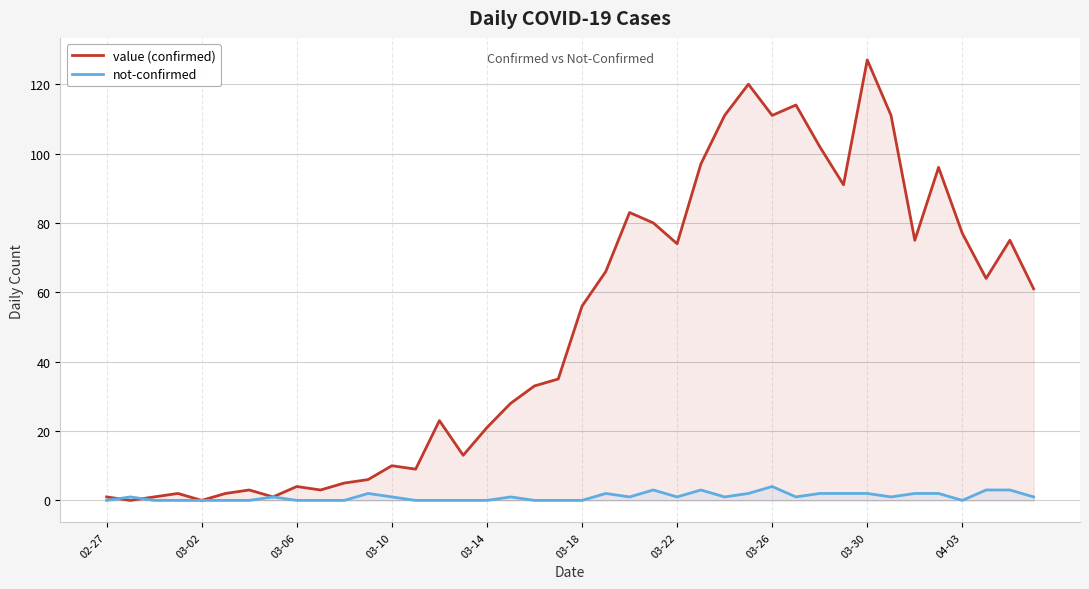

What are all the series names shown in the legend?

value (confirmed), not-confirmed